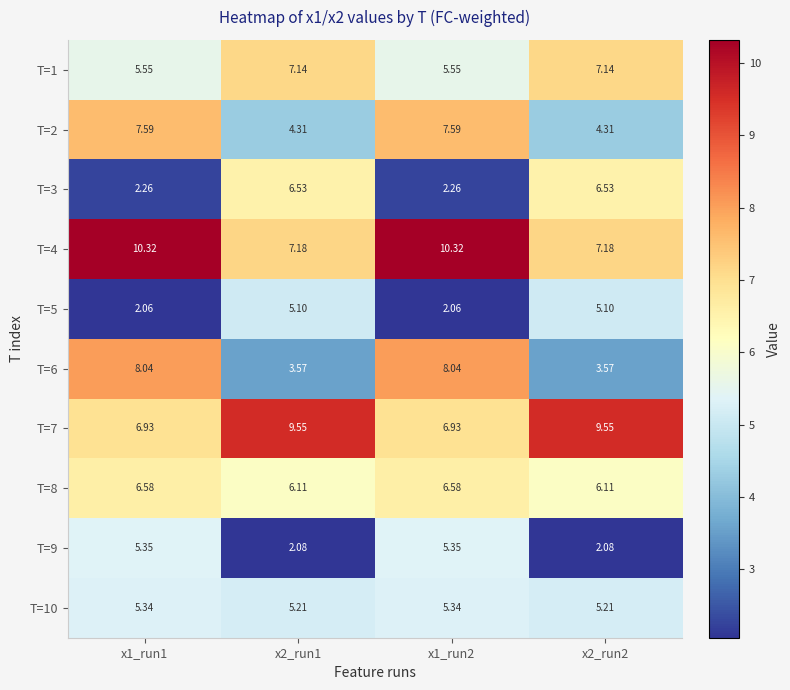

At how many categories does at least one series exceed 7?

4